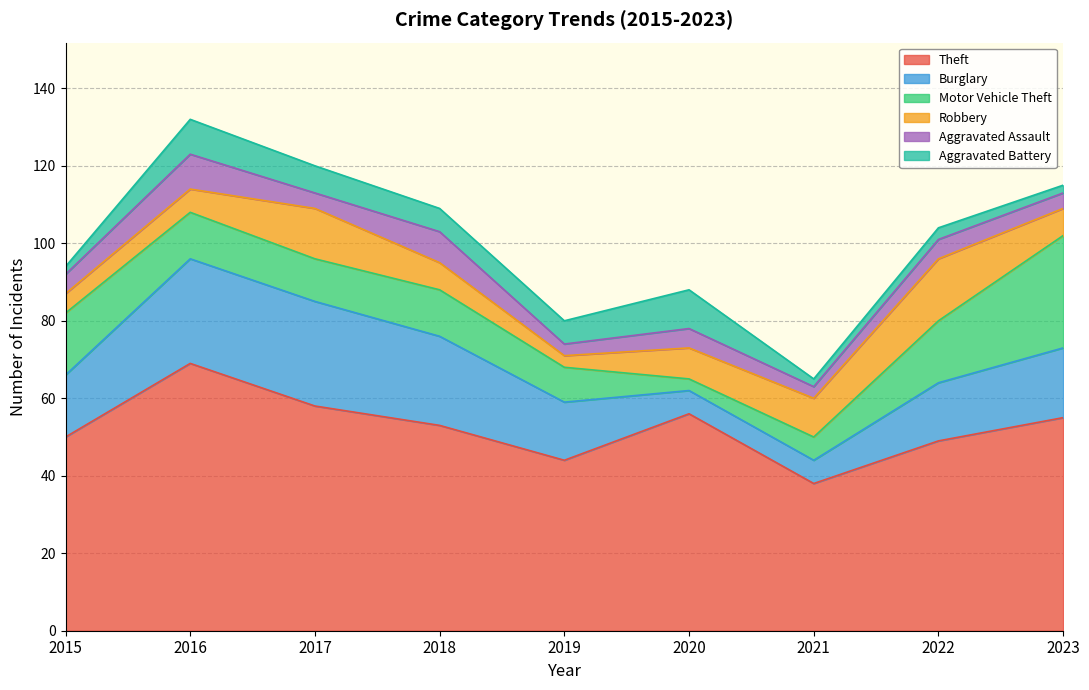

List the labels in order of Robbery value, smallest first.

2019, 2015, 2016, 2018, 2023, 2020, 2021, 2017, 2022